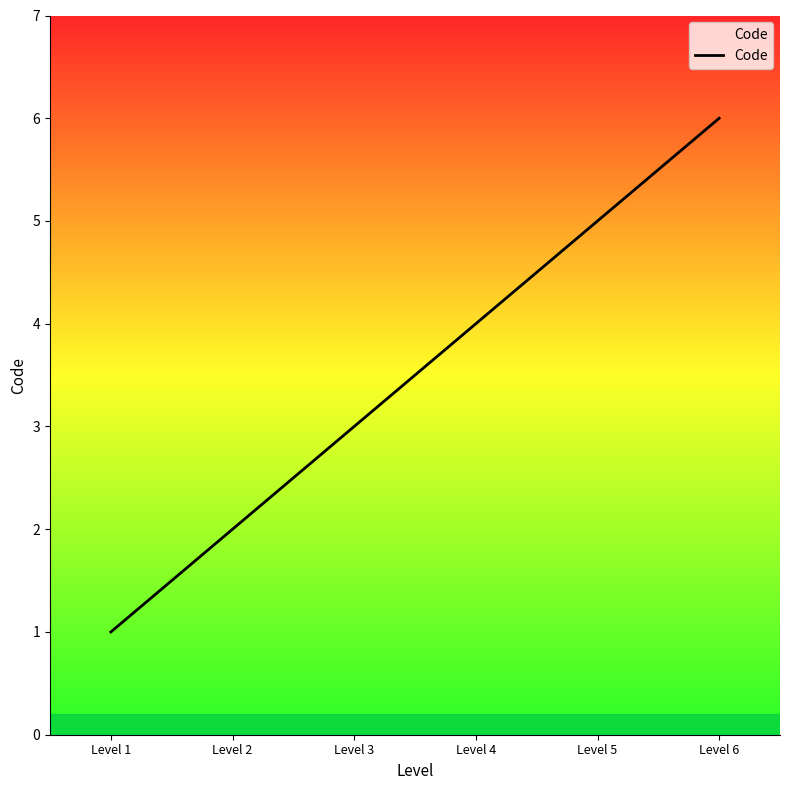

Reading left to right, what are all the values shown in this chart?

Level 1=1	Level 2=2	Level 3=3	Level 4=4	Level 5=5	Level 6=6